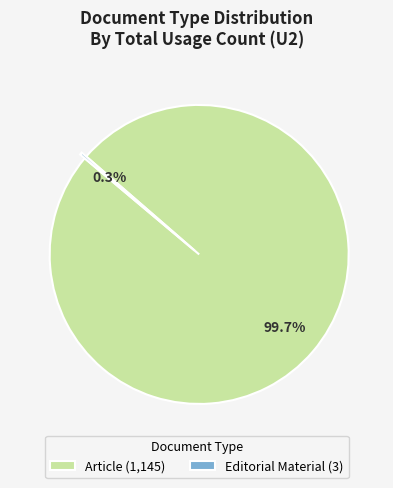

To the nearest percent, what is the average slice percentage?

50%